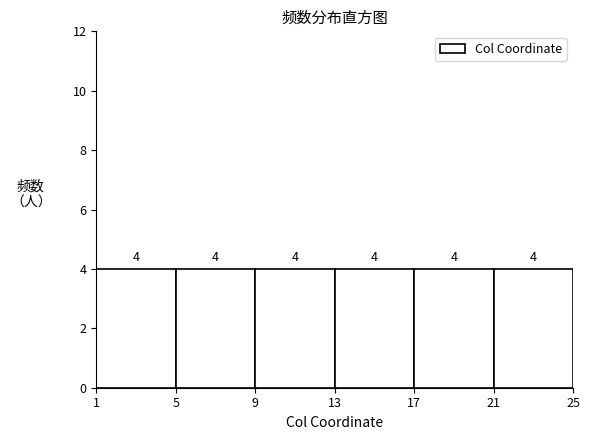

How tall is the bar that spans 9 to 13 on the x-axis?

4